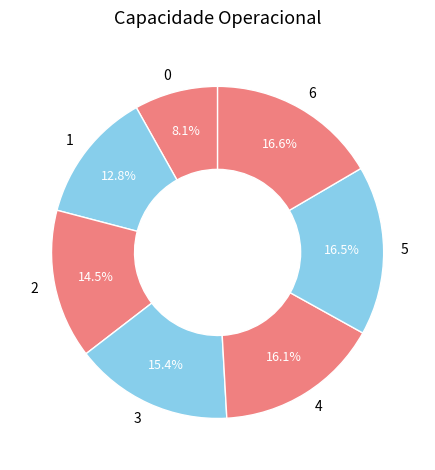

To the nearest percent, what is the combined percentage of 0 and 1?

21%